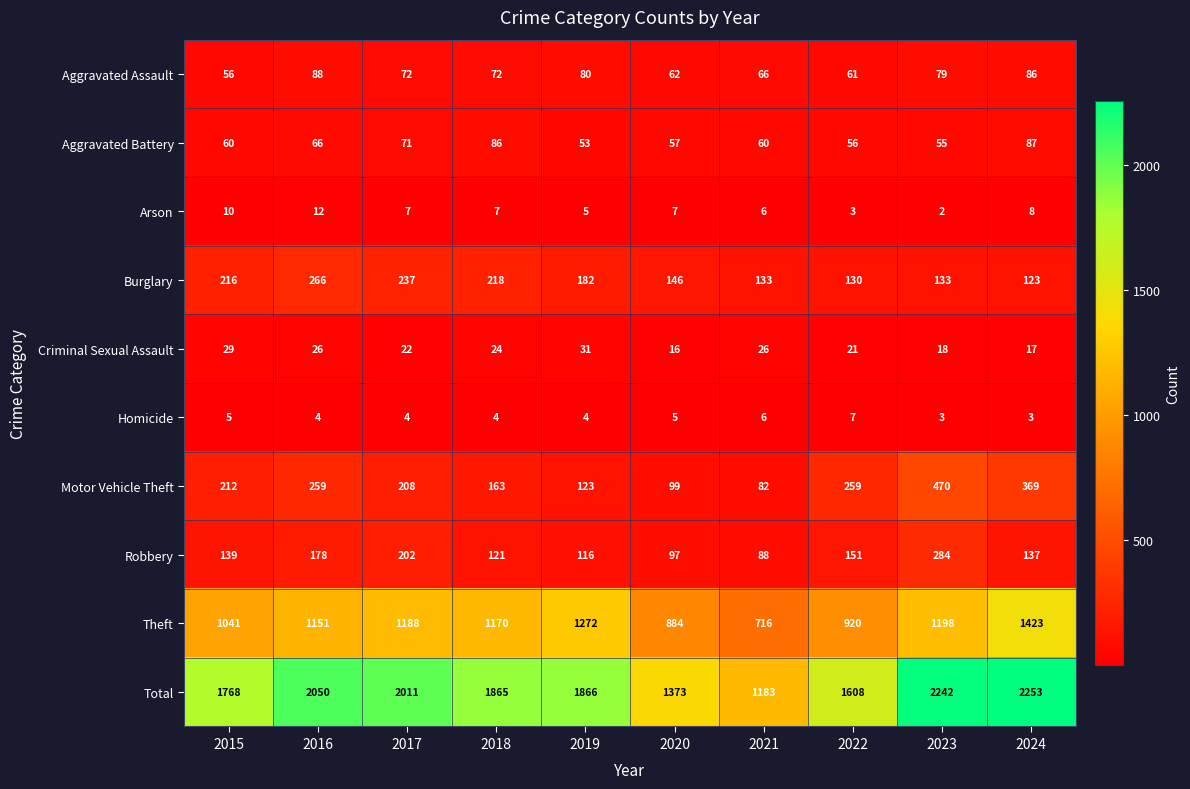

Count the number of categories in the chart.

10